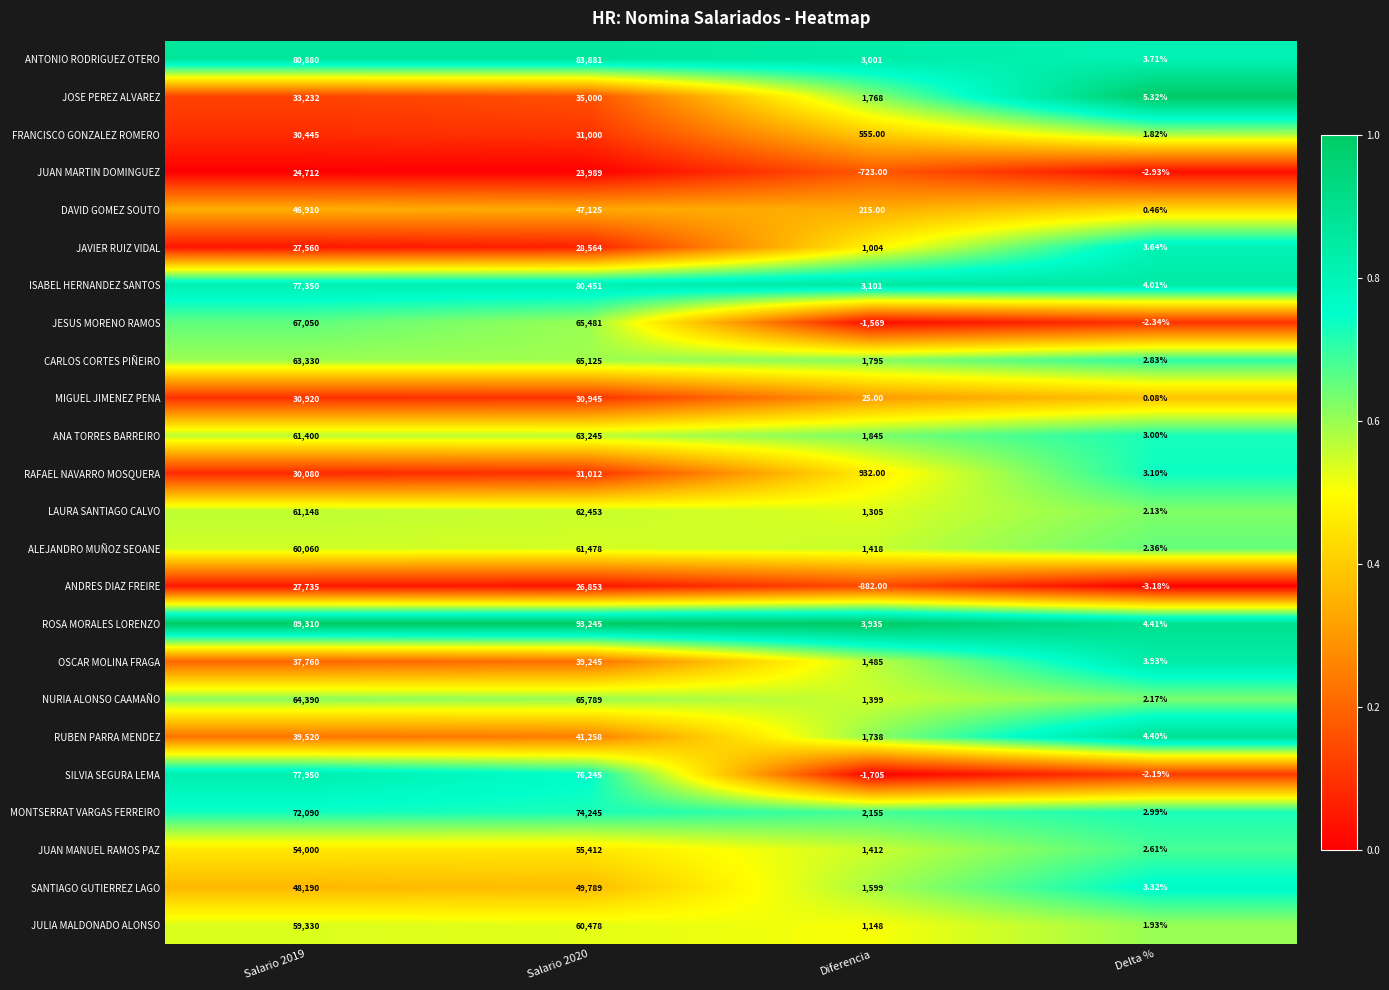

Rank the series at Diferencia from highest to lowest value.

ROSA MORALES LORENZO, ISABEL HERNANDEZ SANTOS, ANTONIO RODRIGUEZ OTERO, MONTSERRAT VARGAS FERREIRO, ANA TORRES BARREIRO, CARLOS CORTES PIÑEIRO, JOSE PEREZ ALVAREZ, RUBEN PARRA MENDEZ, SANTIAGO GUTIERREZ LAGO, OSCAR MOLINA FRAGA, ALEJANDRO MUÑOZ SEOANE, JUAN MANUEL RAMOS PAZ, NURIA ALONSO CAAMAÑO, LAURA SANTIAGO CALVO, JULIA MALDONADO ALONSO, JAVIER RUIZ VIDAL, RAFAEL NAVARRO MOSQUERA, FRANCISCO GONZALEZ ROMERO, DAVID GOMEZ SOUTO, MIGUEL JIMENEZ PENA, JUAN MARTIN DOMINGUEZ, ANDRES DIAZ FREIRE, JESUS MORENO RAMOS, SILVIA SEGURA LEMA